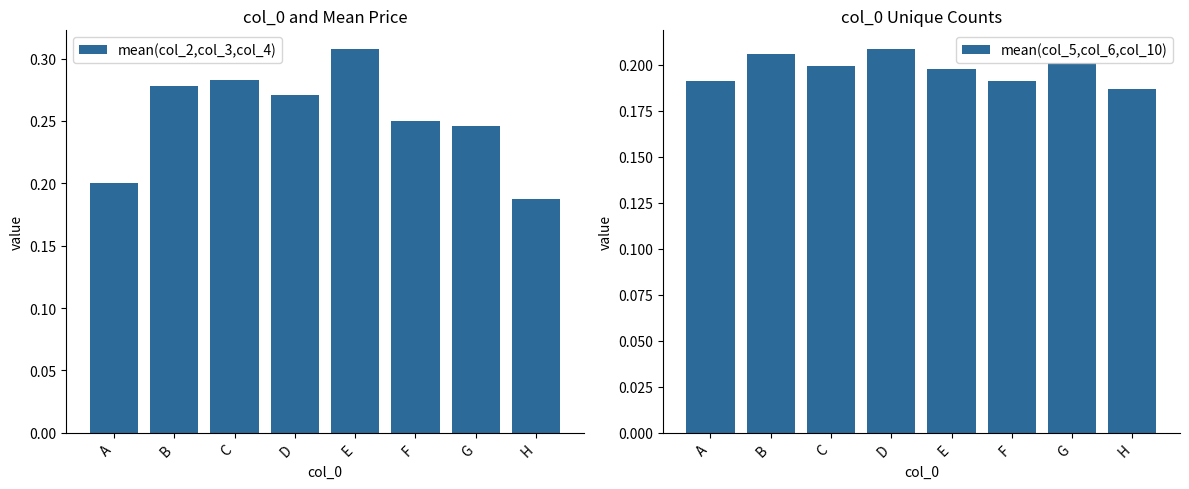

Read the mean(col_5,col_6,col_10) value at G.

0.2